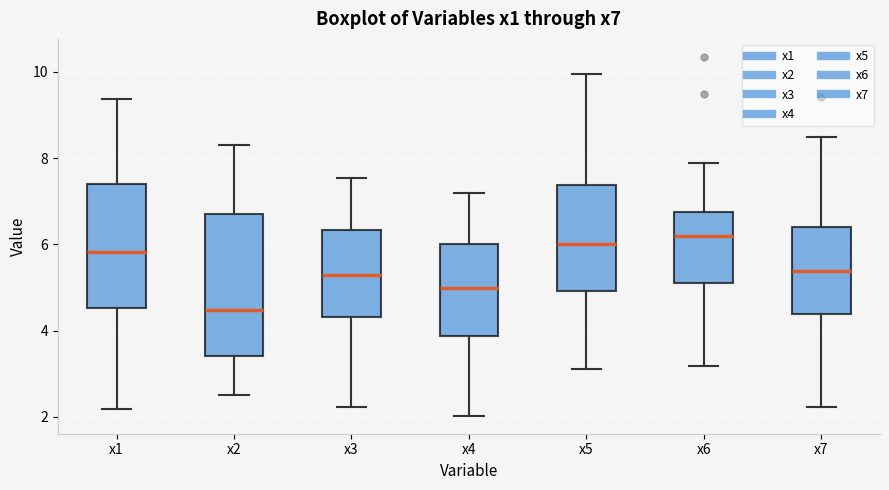

Reading left to right, transcribe this box plot: for each box, give where its median line is, the range the box spans, and where its two whiskers end, as read against the y-axis. The values are not printed on the chart, so give them approximately, as read against the axis.

x1: median 5.8, box 4.6 to 7.4, whiskers 2.2 to 9.4
x2: median 4.4, box 3.4 to 6.8, whiskers 2.6 to 8.4
x3: median 5.2, box 4.4 to 6.4, whiskers 2.2 to 7.6
x4: median 5.0, box 3.8 to 6.0, whiskers 2.0 to 7.2
x5: median 6.0, box 5.0 to 7.4, whiskers 3.2 to 10.0
x6: median 6.2, box 5.2 to 6.8, whiskers 3.2 to 7.8
x7: median 5.4, box 4.4 to 6.4, whiskers 2.2 to 8.4